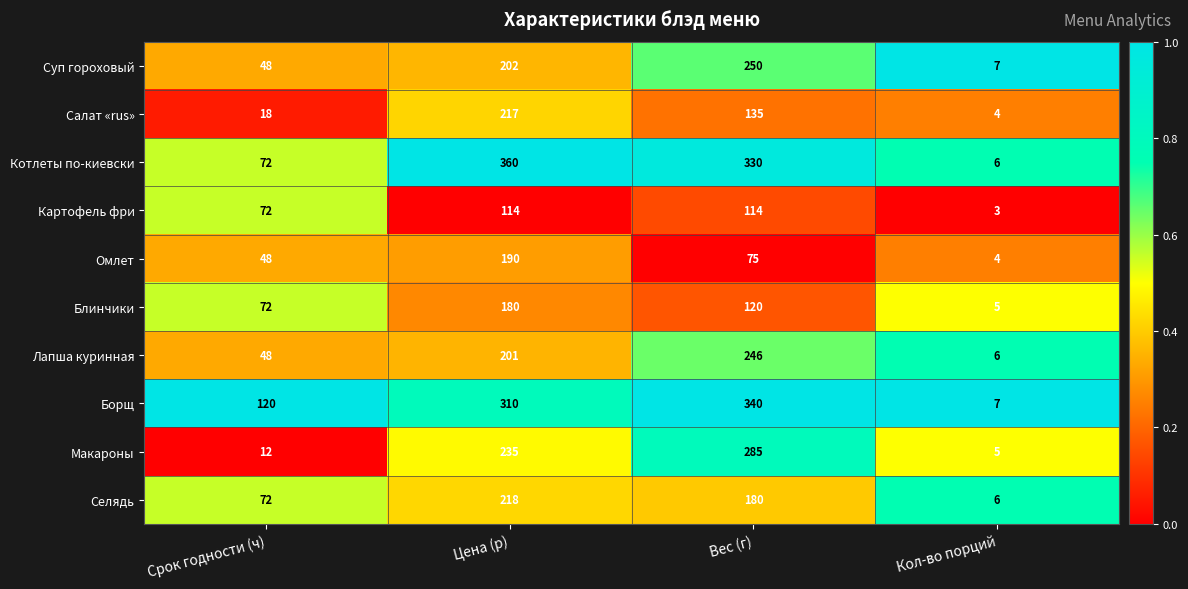

What is the difference between the highest and lowest values at Кол-во порций?

4